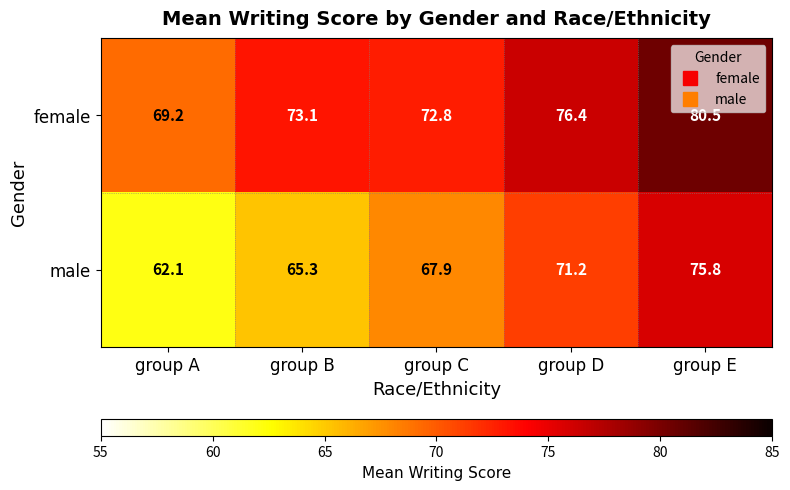

True or false: male has a value of 71.2 at group D.

True